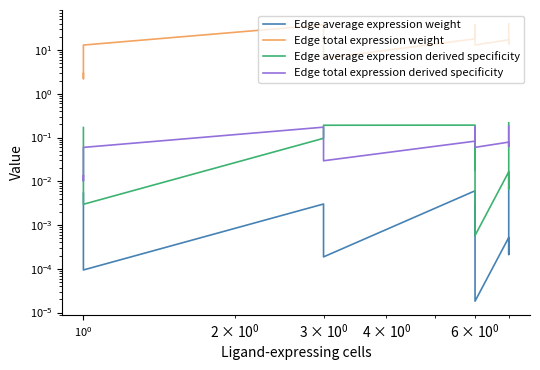

True or false: Edge average expression derived specificity has more than 1 points higher than both neighbors.

True